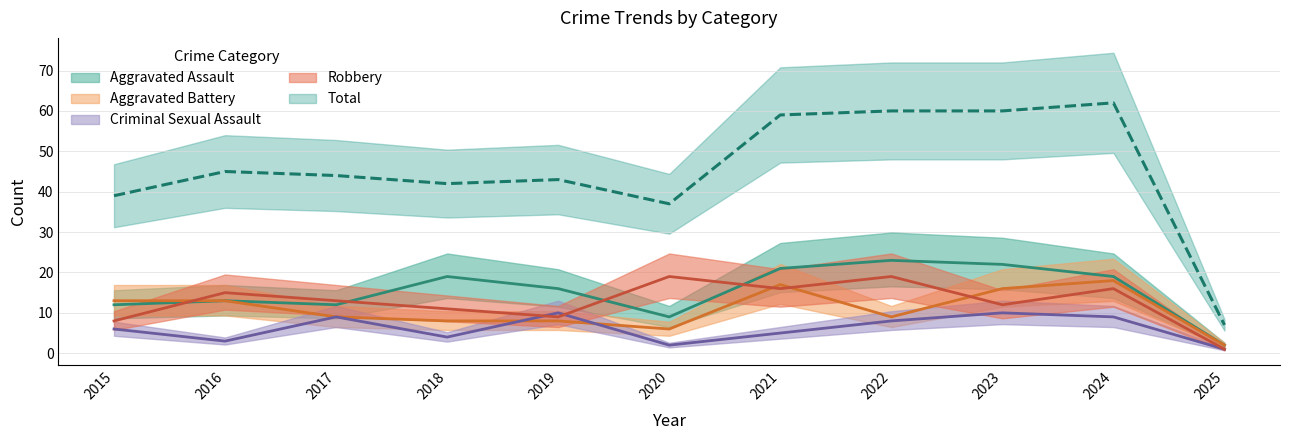

At how many categories does at least one series exceed 60?

1